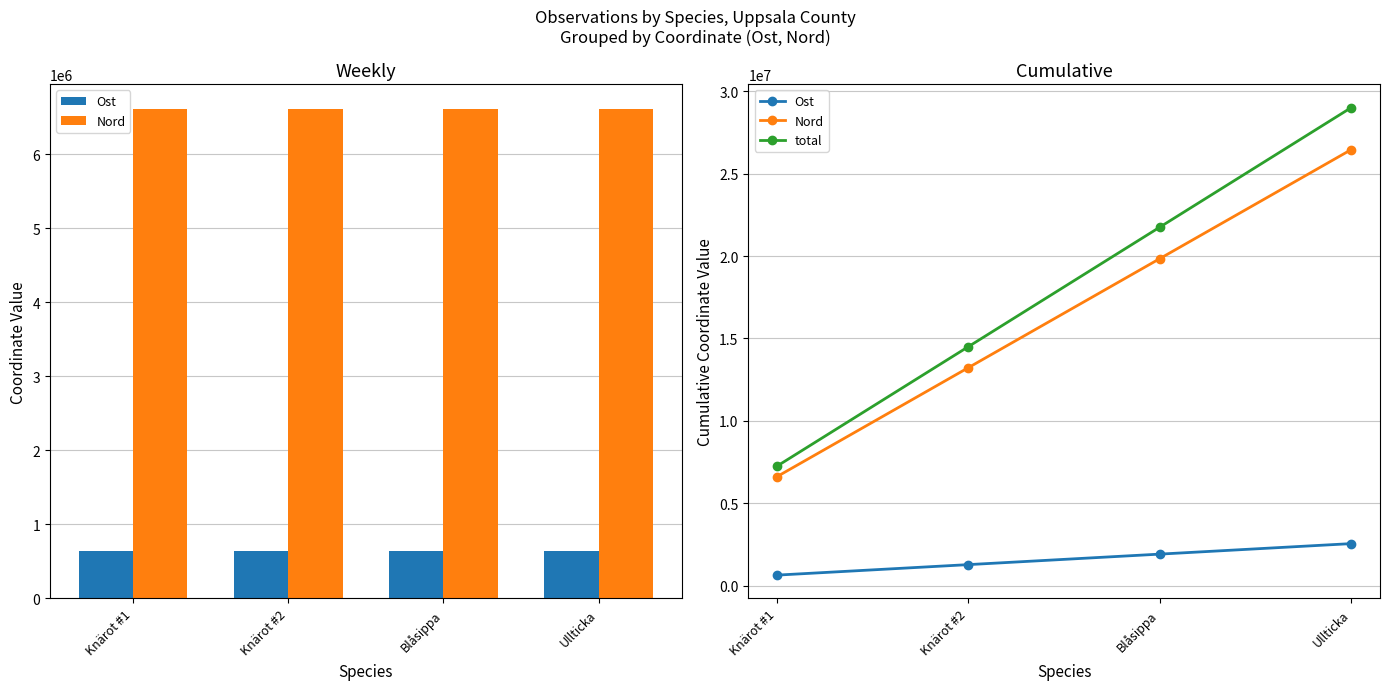

What is the difference between the maximum and minimum values in the Nord series?

19845929